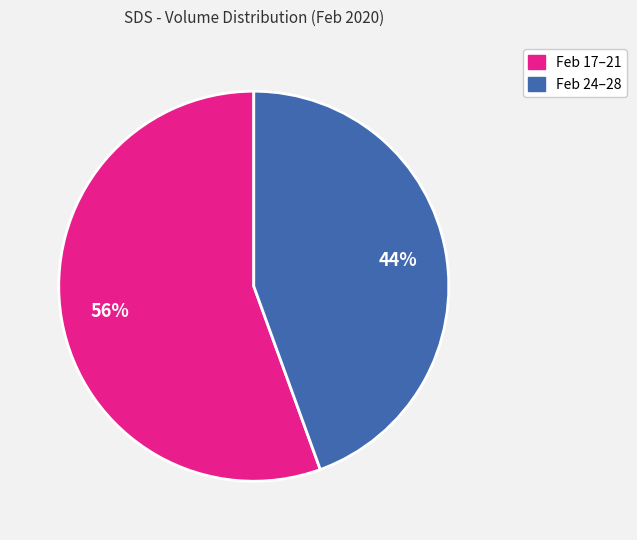

To the nearest percent, what is the average slice percentage?

50%